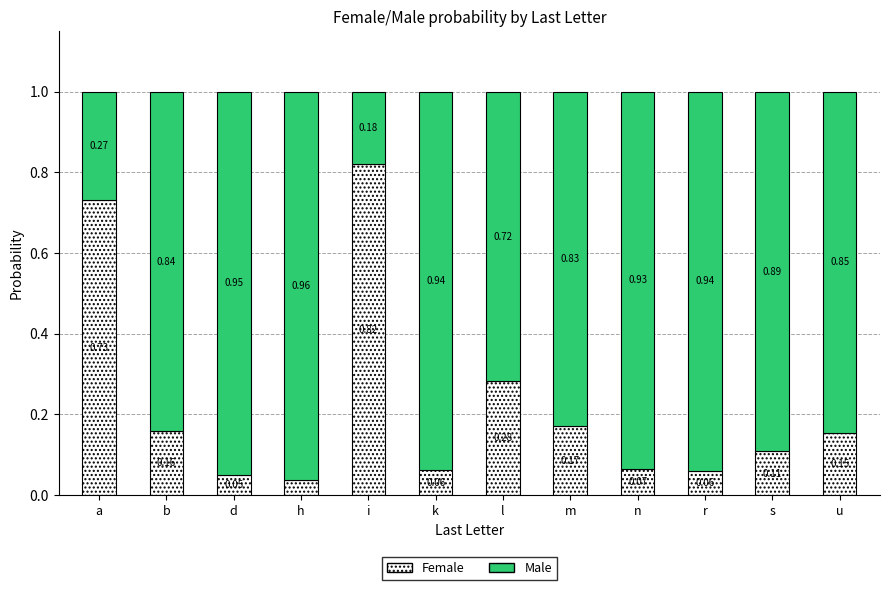

Where is Female nearest to the value 0?

h